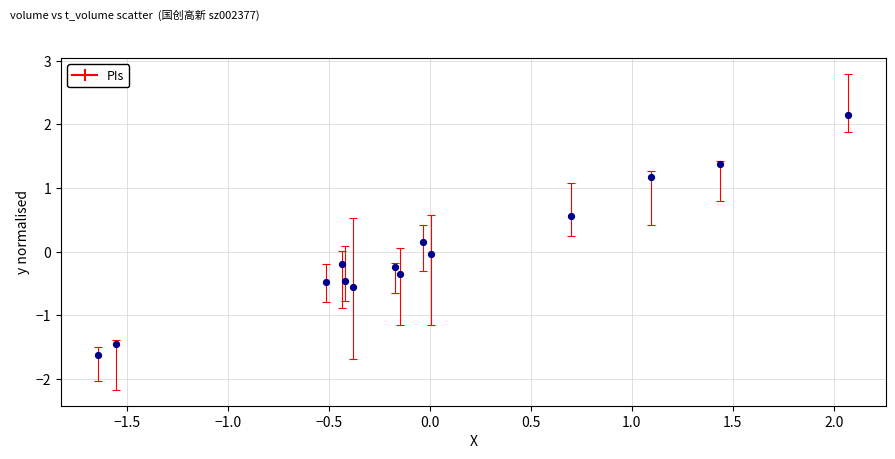

What is the range of Y values (max minus min)?

3.8